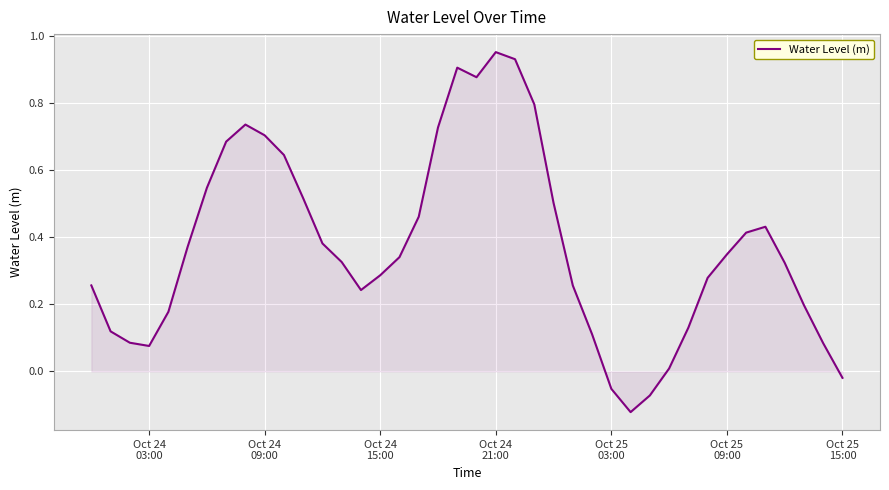

What is the difference between the maximum and minimum values?

1.1